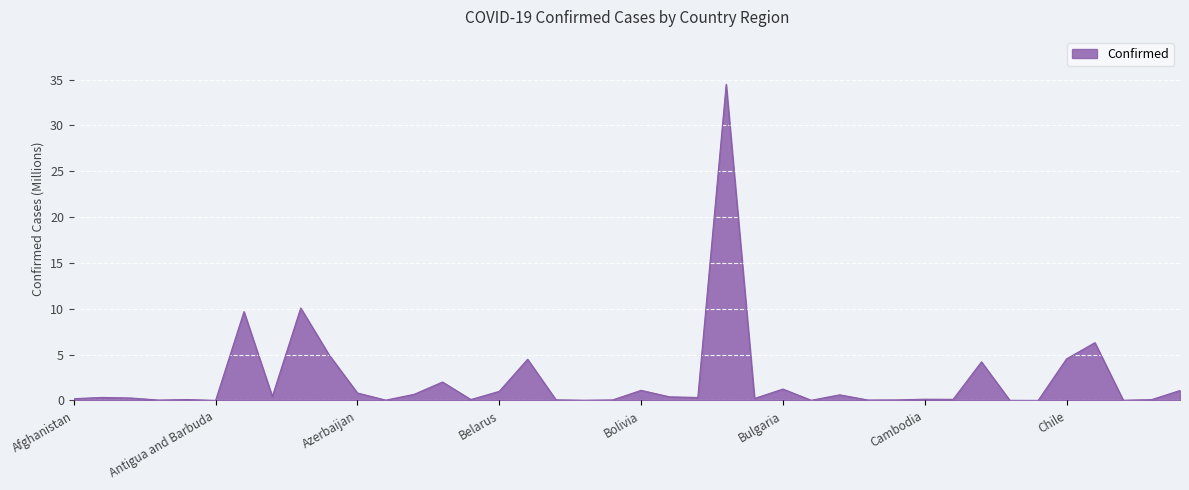

What is the difference between the maximum and minimum values?

34.5